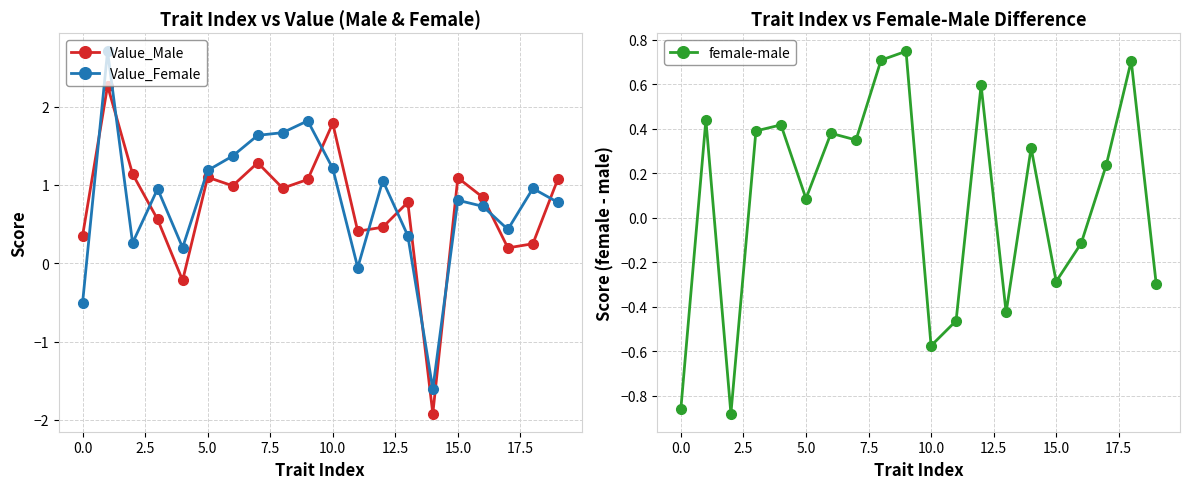

Reading left to right, transcribe all the data shown in this chart.

Value_Male: 0.3	2.3	1.1	0.6	-0.2	1.1	1.0	1.3	1.0	1.1	1.8	0.4	0.5	0.8	-1.9	1.1	0.8	0.2	0.2	1.1
Value_Female: -0.5	2.7	0.3	0.9	0.2	1.2	1.4	1.6	1.7	1.8	1.2	-0.1	1.1	0.4	-1.6	0.8	0.7	0.4	1.0	0.8
female-male: -0.9	0.4	-0.9	0.4	0.4	0.1	0.4	0.3	0.7	0.7	-0.6	-0.5	0.6	-0.4	0.3	-0.3	-0.1	0.2	0.7	-0.3